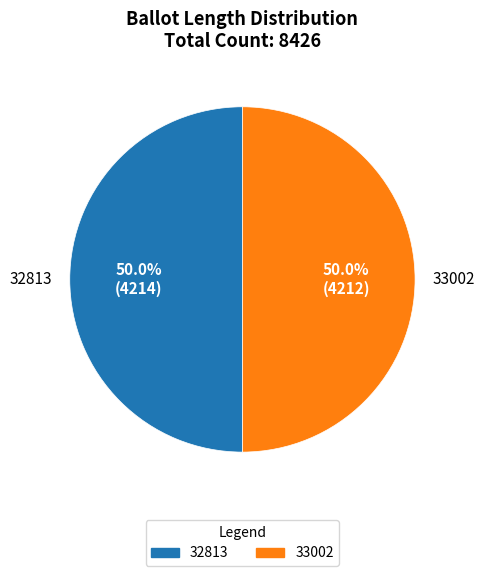

Approximately how many times larger is the value at 33002 compared to 32813?

1.0